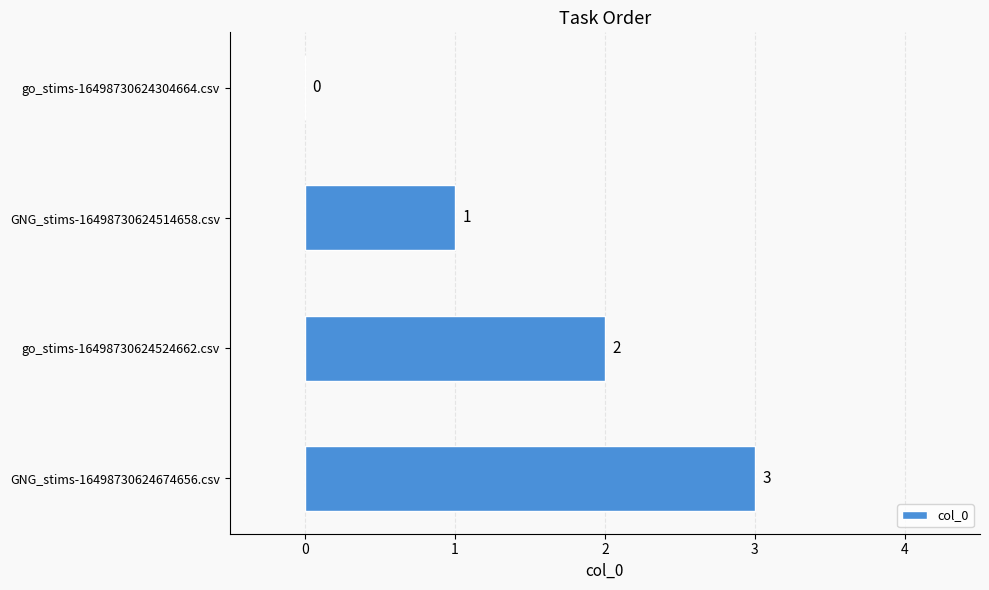

What is the greatest value displayed?

3